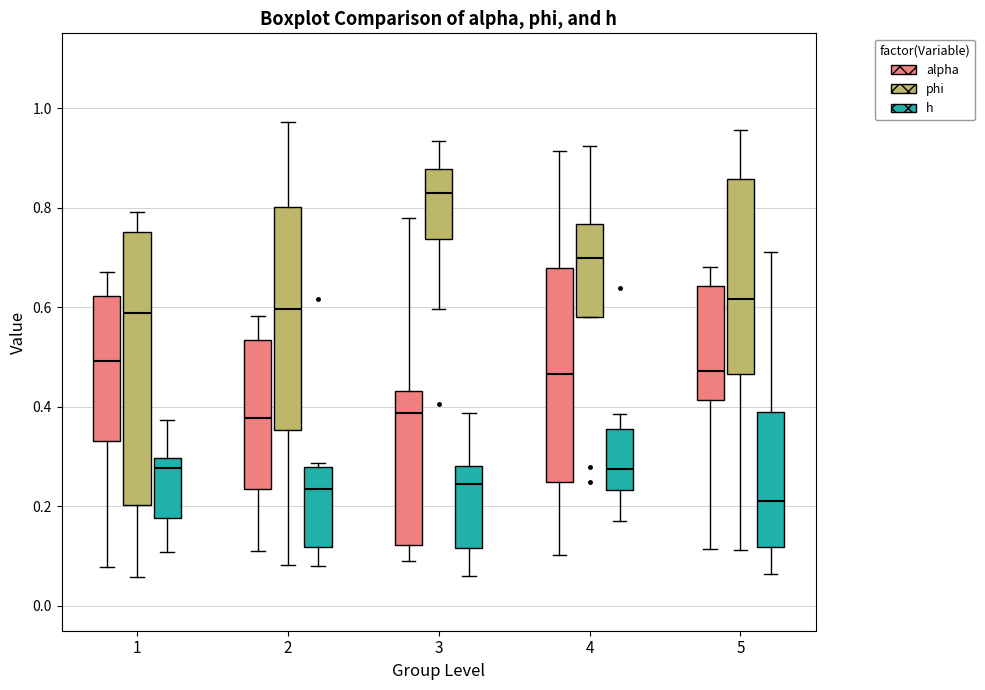

Reading left to right, transcribe this box plot: for each box, give where its median line is, the range the box spans, and where its two whiskers end, as read against the y-axis. The values are not printed on the chart, so give them approximately, as read against the axis.

1 (alpha): median 0.50, box 0.34 to 0.62, whiskers 0.08 to 0.68
1 (phi): median 0.58, box 0.20 to 0.76, whiskers 0.06 to 0.80
1 (h): median 0.28, box 0.18 to 0.30, whiskers 0.10 to 0.38
2 (alpha): median 0.38, box 0.24 to 0.54, whiskers 0.10 to 0.58
2 (phi): median 0.60, box 0.36 to 0.80, whiskers 0.08 to 0.98
2 (h): median 0.24, box 0.12 to 0.28, whiskers 0.08 to 0.28 (just above the box's upper edge)
3 (alpha): median 0.38, box 0.12 to 0.44, whiskers 0.10 to 0.78
3 (phi): median 0.82, box 0.74 to 0.88, whiskers 0.60 to 0.94
3 (h): median 0.24, box 0.12 to 0.28, whiskers 0.06 to 0.38
4 (alpha): median 0.46, box 0.24 to 0.68, whiskers 0.10 to 0.92
4 (phi): median 0.70, box 0.58 to 0.76, whiskers 0.58 to 0.92
4 (h): median 0.28, box 0.24 to 0.36, whiskers 0.18 to 0.38
5 (alpha): median 0.48, box 0.42 to 0.64, whiskers 0.12 to 0.68
5 (phi): median 0.62, box 0.46 to 0.86, whiskers 0.12 to 0.96
5 (h): median 0.20, box 0.12 to 0.38, whiskers 0.06 to 0.70